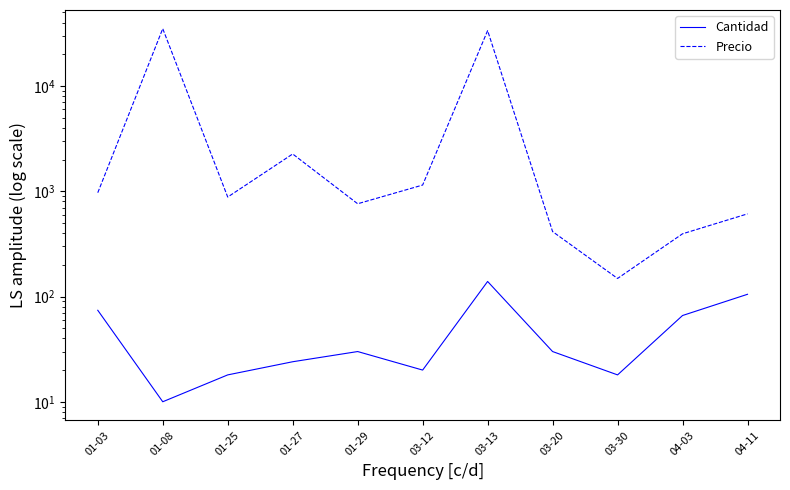

In Precio, how many points are higher than both neighbors (excluding endpoints)?

3